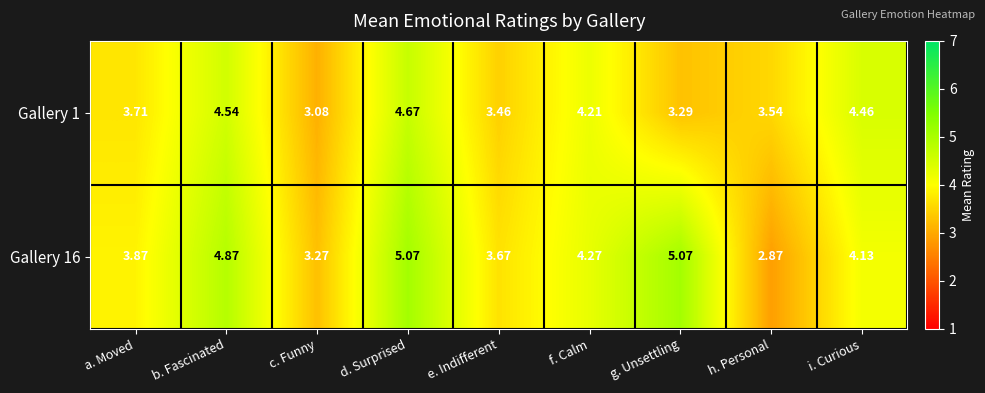

Where is Gallery 1 nearest to the value 3?

c. Funny